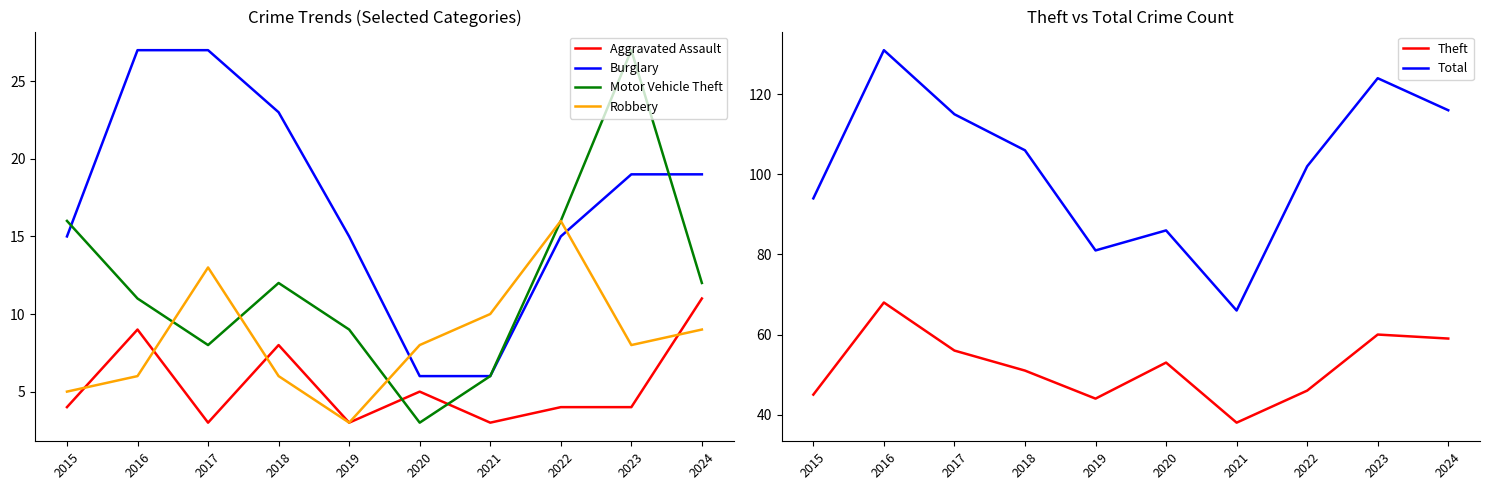

Reading left to right, list all the values displayed in this chart.

Aggravated Assault: 4	9	3	8	3	5	3	4	4	11
Burglary: 15	27	27	23	15	6	6	15	19	19
Motor Vehicle Theft: 16	11	8	12	9	3	6	16	27	12
Robbery: 5	6	13	6	3	8	10	16	8	9
Theft: 45	68	56	51	44	53	38	46	60	59
Total: 94	131	115	106	81	86	66	102	124	116